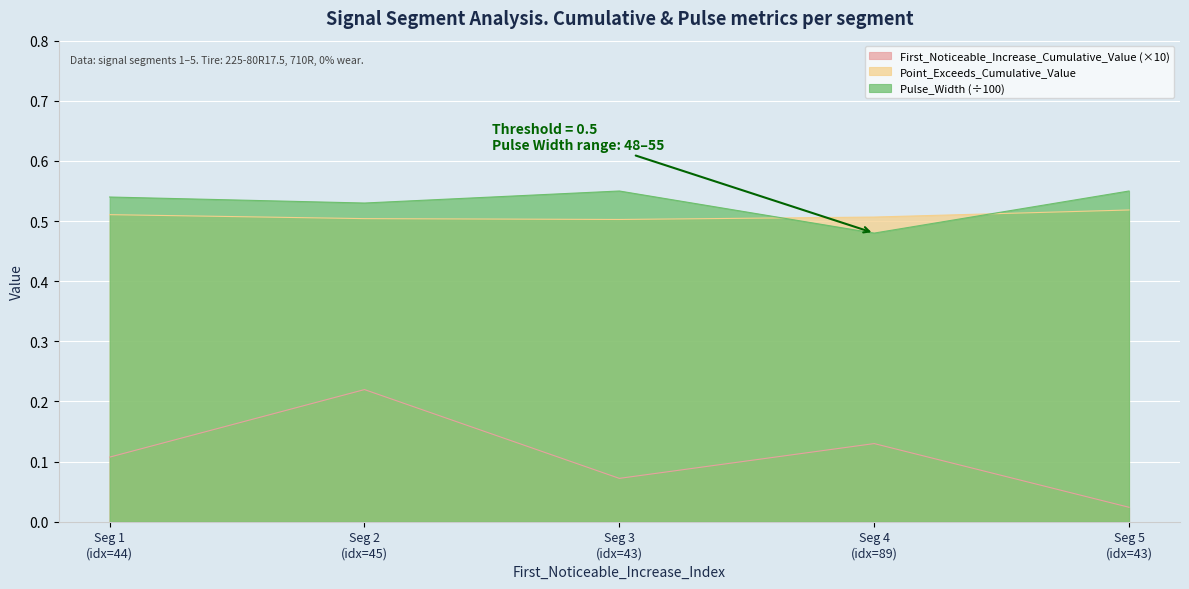

After their last crossing, which series has the higher values: Pulse_Width (÷100) or Point_Exceeds_Cumulative_Value?

Pulse_Width (÷100)